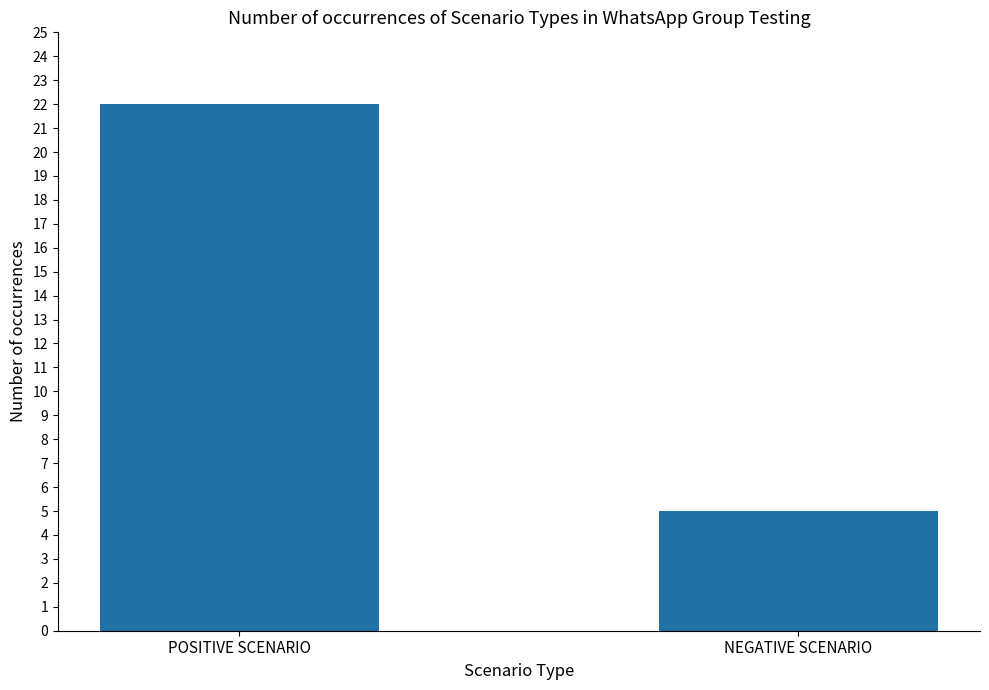

How many bars are there in total?

2